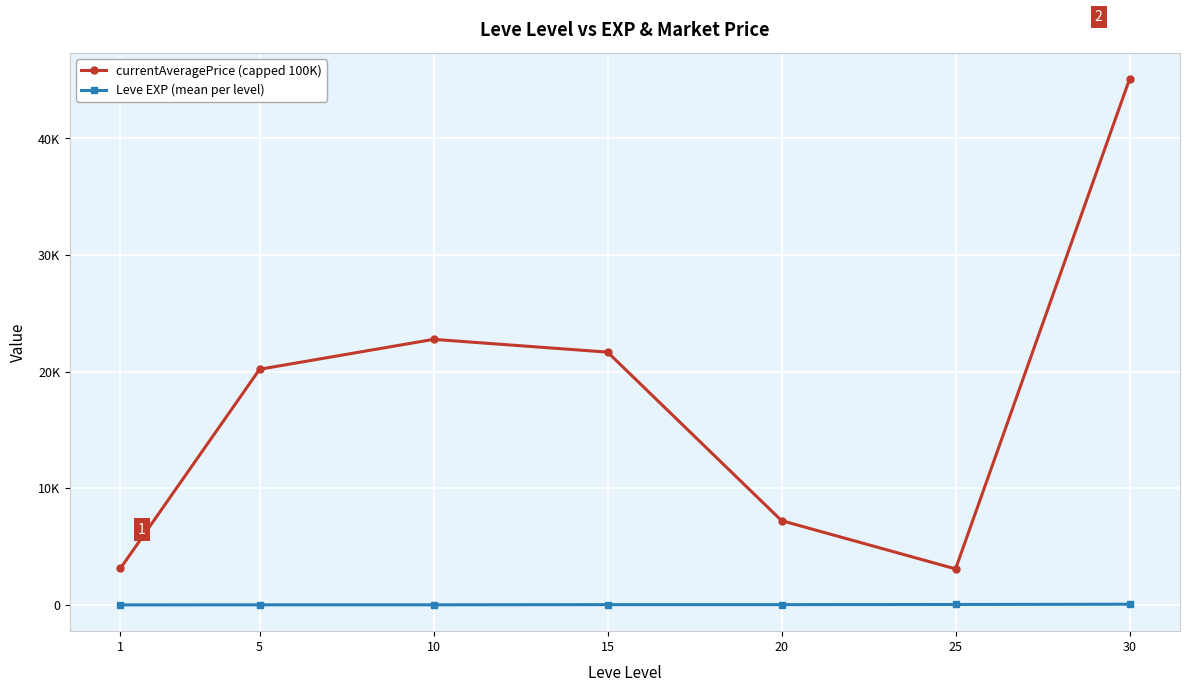

At which category is the sum across all series the highest?

30